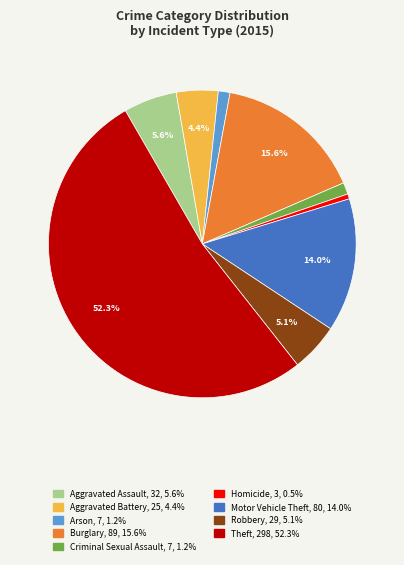

To the nearest percent, what portion does Aggravated Assault represent?

6%